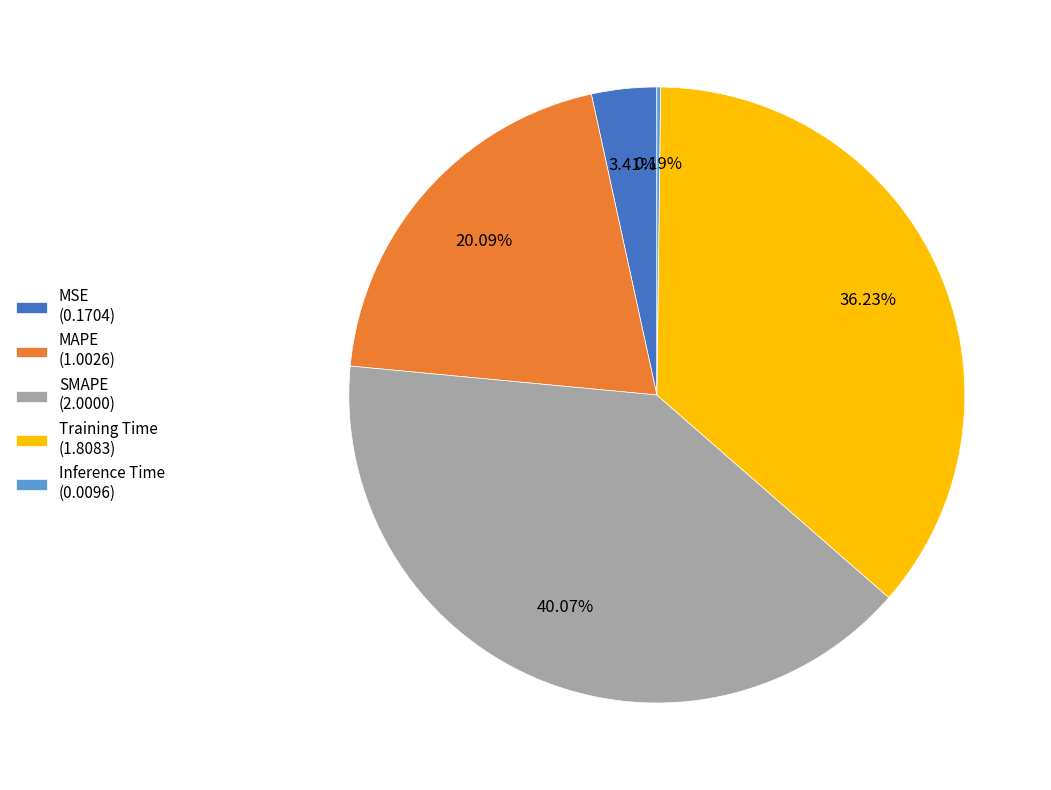

Is there any slice that represents more than half of the pie?

No